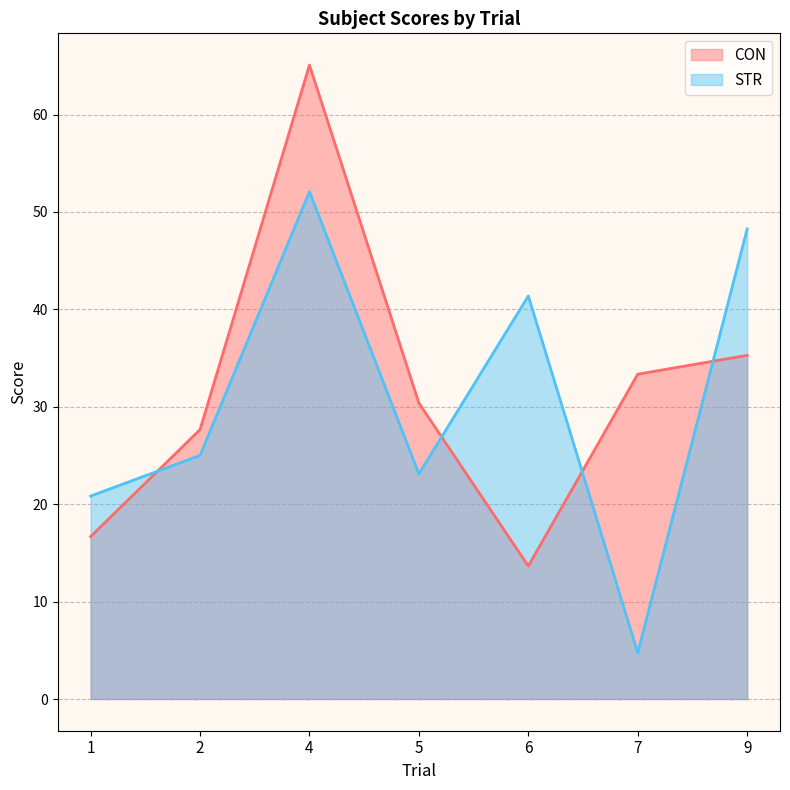

What is the highest value of the CON series?

65.1